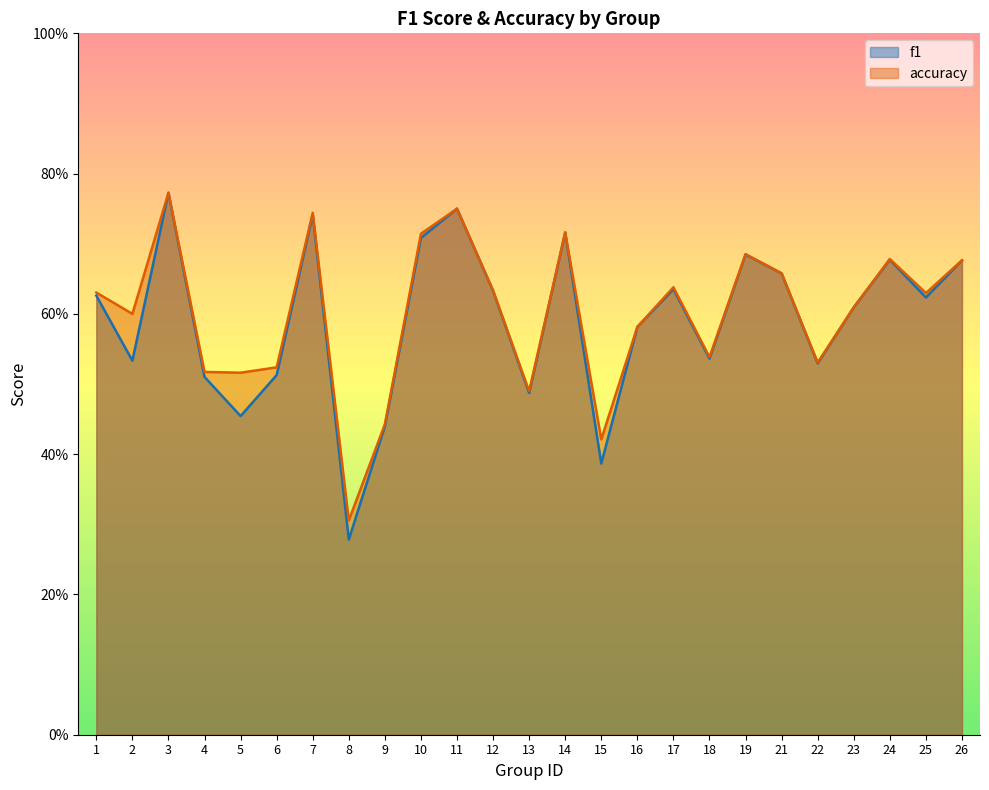

What is the value of the accuracy point at the 21st from the left?

0.5